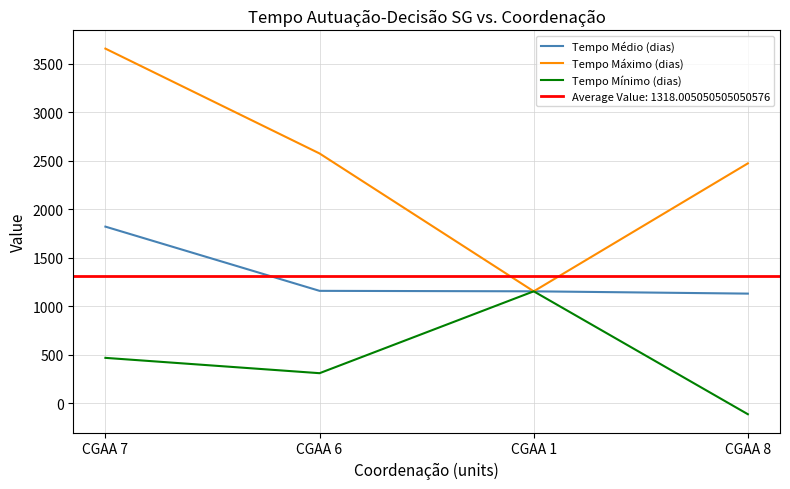

How many data points in Tempo Máximo (dias) are above 2577?

1